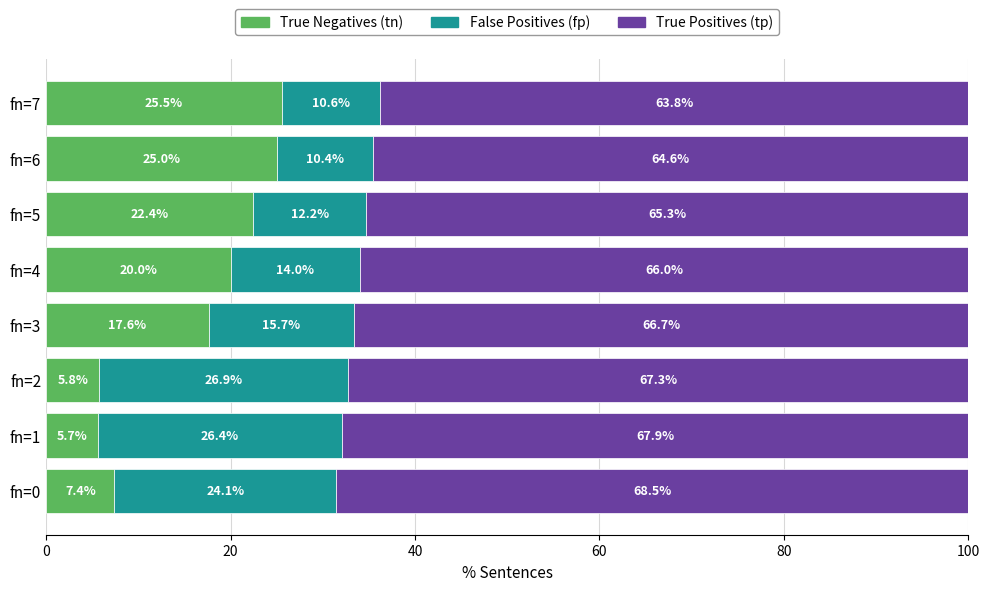

What is the highest value of the True Negatives (tn) series?

25.5